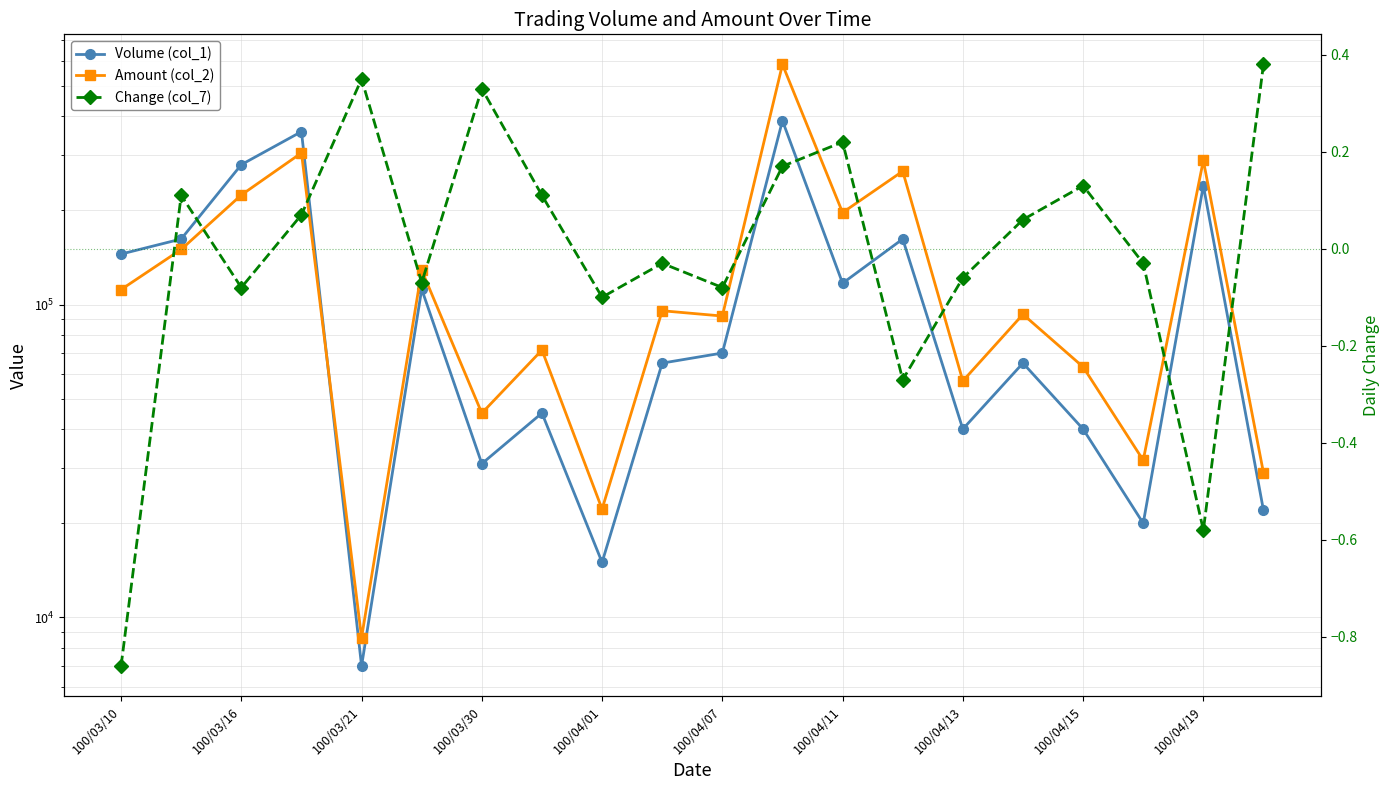

Which series has the largest range (max minus min)?

Amount (col_2)